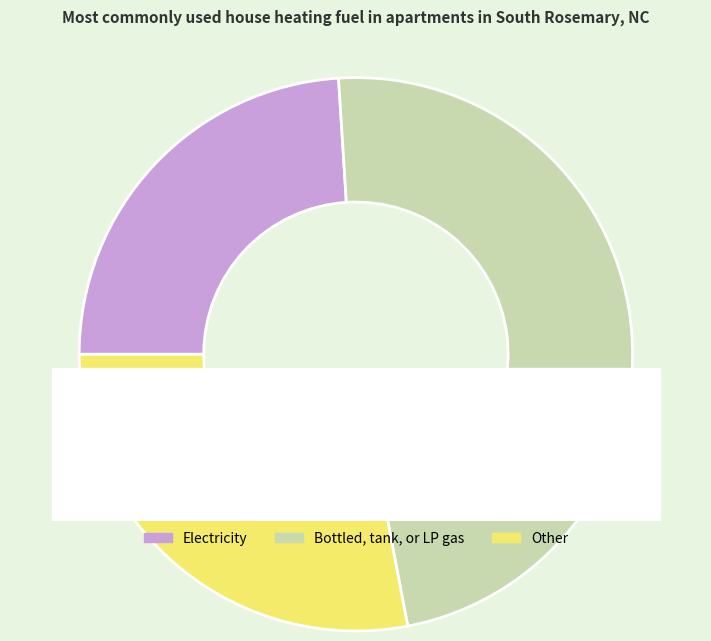

How many slices are in this pie chart?

3